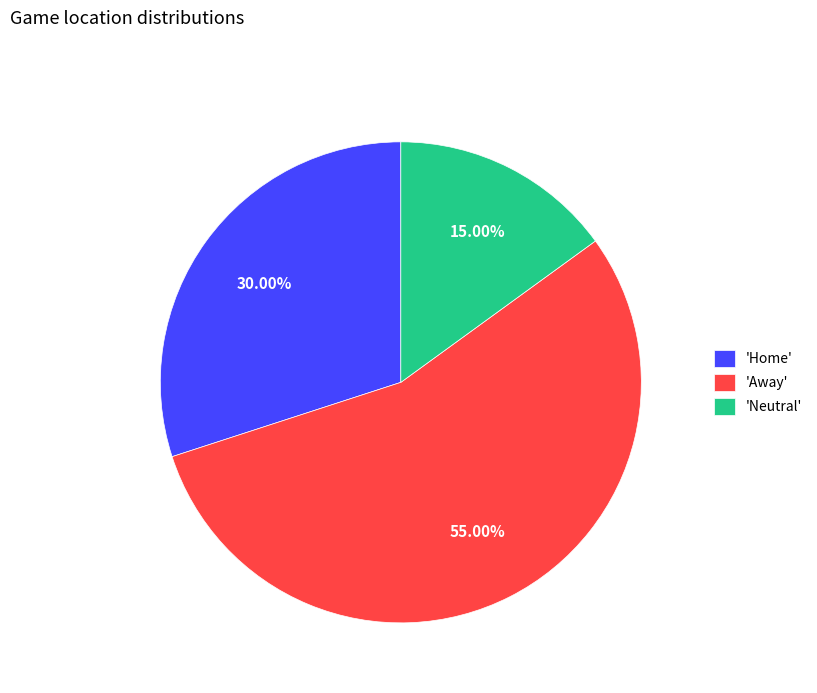

Which has a higher value, 'Neutral' or 'Home'?

'Home'